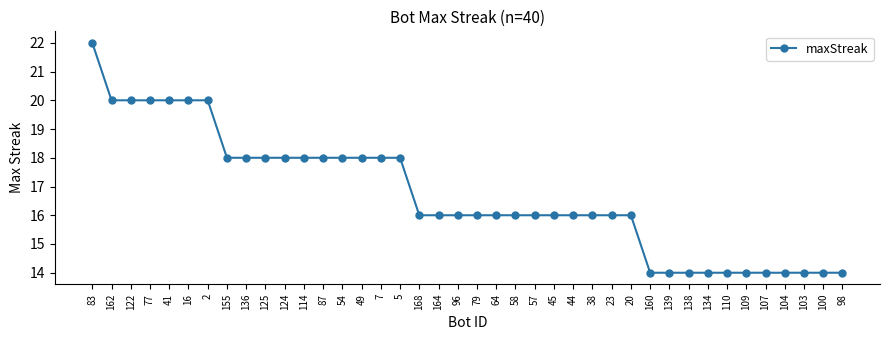

The chart shows a value of 22 at 83. True or false?

True